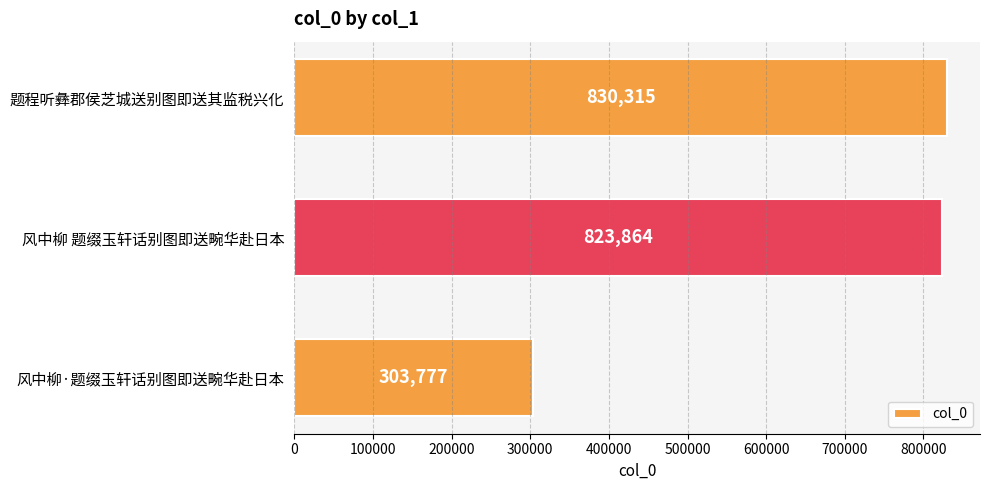

List the labels in order of value, largest first.

题程听彝郡侯芝城送别图即送其监税兴化, 风中柳 题缀玉轩话别图即送畹华赴日本, 风中柳·题缀玉轩话别图即送畹华赴日本